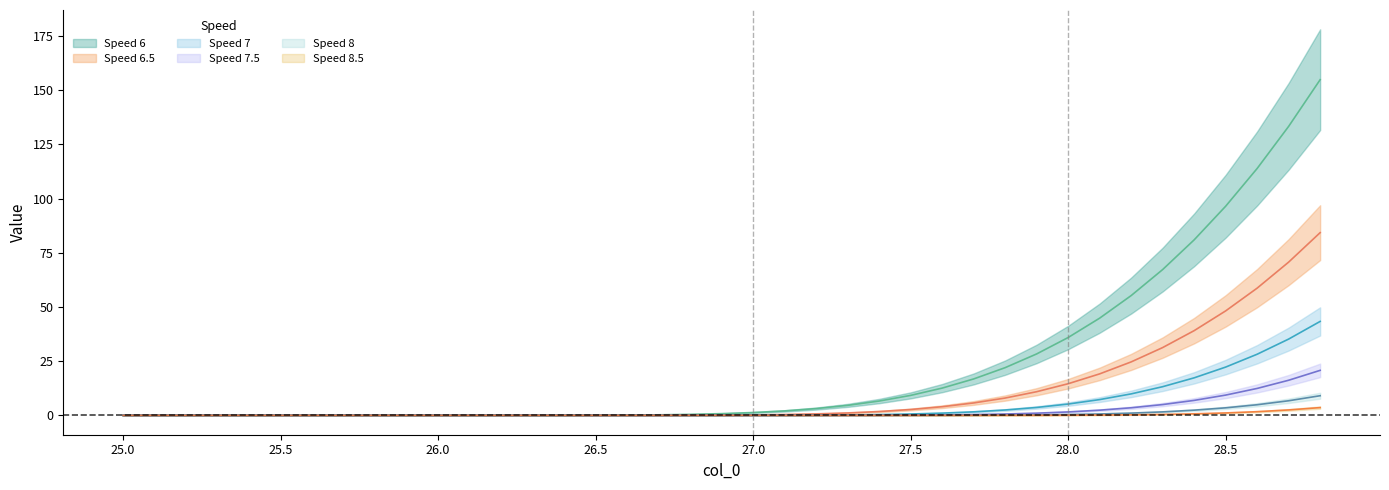

At which category is the sum across all series the highest?

28.8